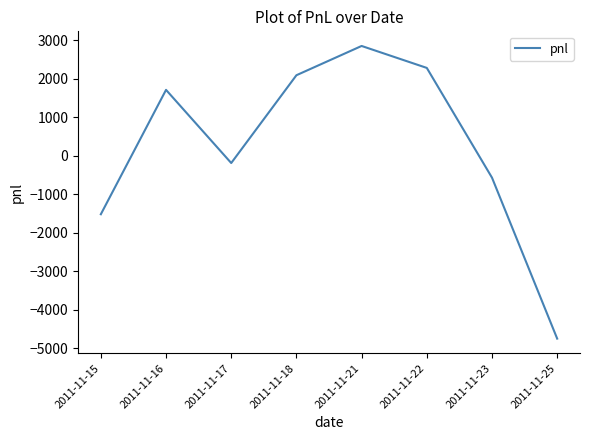

Rank the categories by value from highest to lowest.

2011-11-21, 2011-11-22, 2011-11-18, 2011-11-16, 2011-11-17, 2011-11-23, 2011-11-15, 2011-11-25